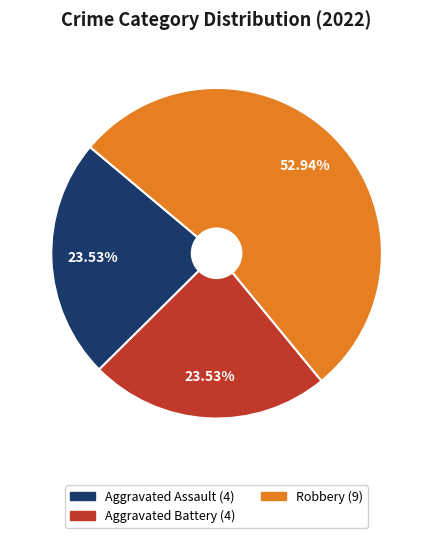

Is there a majority slice in this chart?

Yes